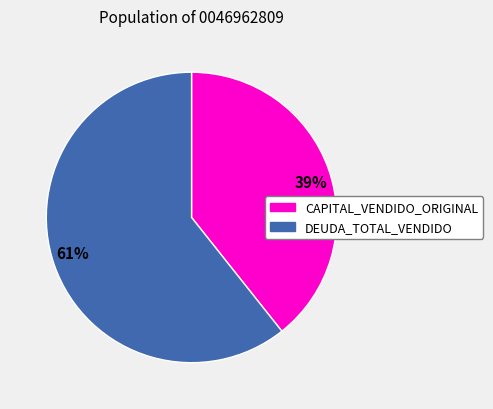

Is it true that 61% is 61% of the pie?

True